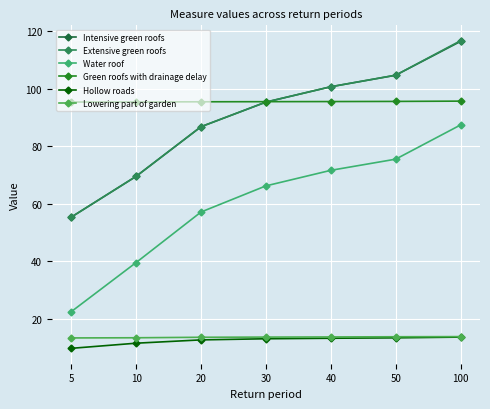

Reading left to right, list all the values displayed in this chart.

Intensive green roofs: 55.3	69.5	86.7	95.3	100.6	104.6	116.4
Extensive green roofs: 55.3	69.5	86.7	95.3	100.6	104.6	116.6
Water roof: 22.4	39.5	57.0	66.1	71.5	75.4	87.3
Green roofs with drainage delay: 95.3	95.3	95.4	95.4	95.5	95.5	95.6
Hollow roads: 9.6	11.4	12.6	13.0	13.2	13.3	13.6
Lowering part of garden: 13.3	13.3	13.5	13.6	13.6	13.7	13.7